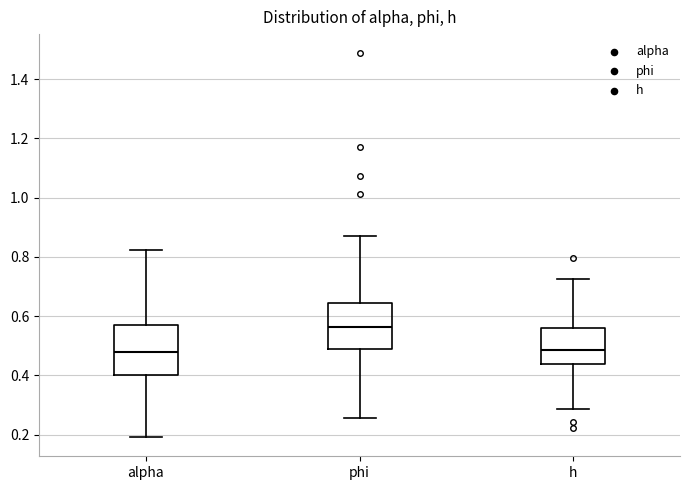

Reading left to right, read every box against the y-axis: the position of its median line, the range the box covers, and the ends of its whiskers. The values are not printed on the chart, so give them approximately, as read against the axis.

alpha: median 0.48, box 0.40 to 0.58, whiskers 0.20 to 0.82
phi: median 0.56, box 0.48 to 0.64, whiskers 0.26 to 0.88
h: median 0.48, box 0.44 to 0.56, whiskers 0.28 to 0.72